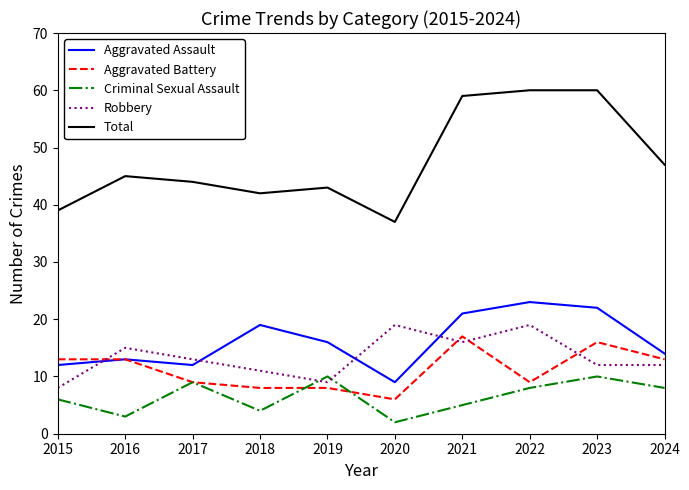

What is the sum of the Aggravated Assault values at 2020 and 2018?

28